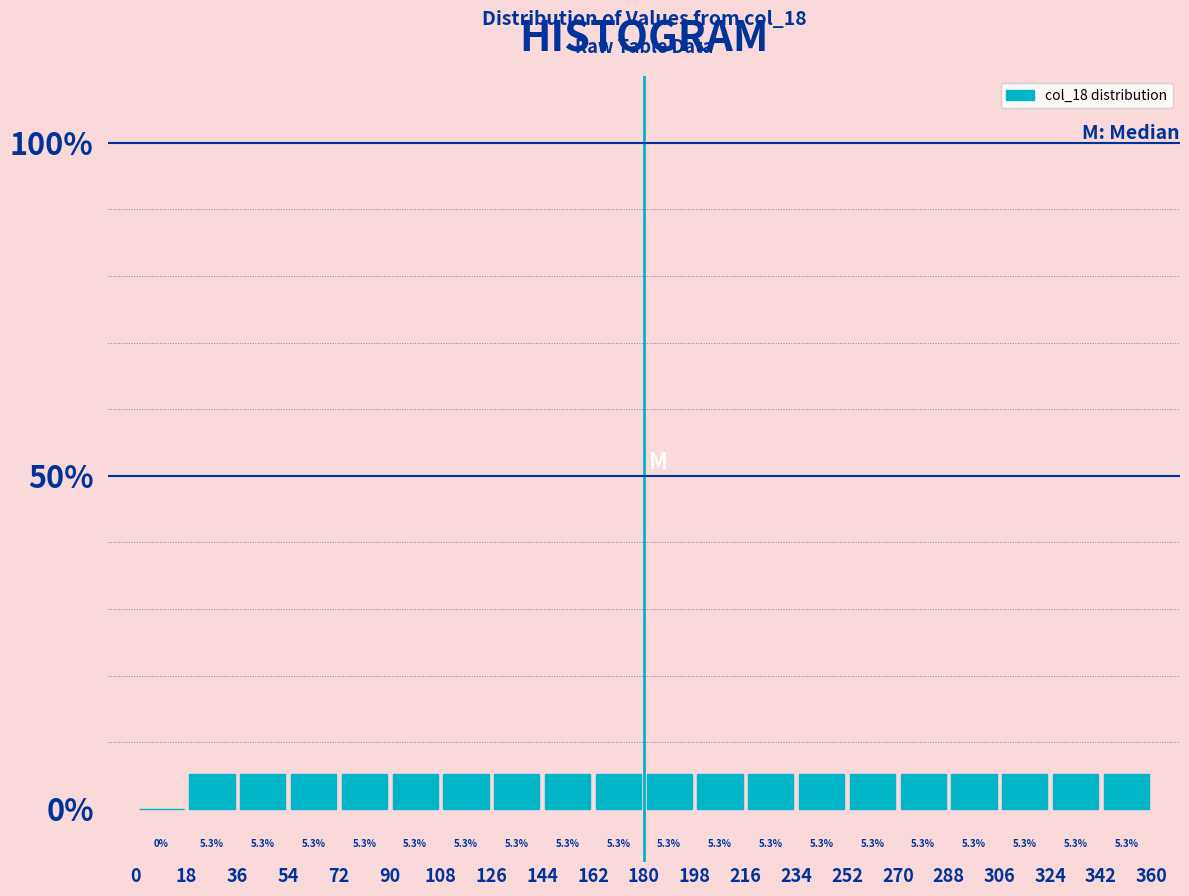

How tall is the bar that spans 270 to 288 on the x-axis?

5.3